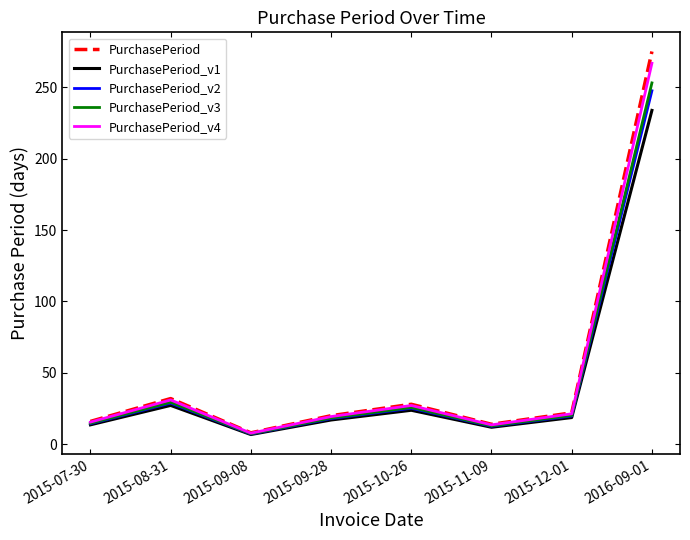

What is the spread (max minus min) of values at 2015-09-28?

3.0